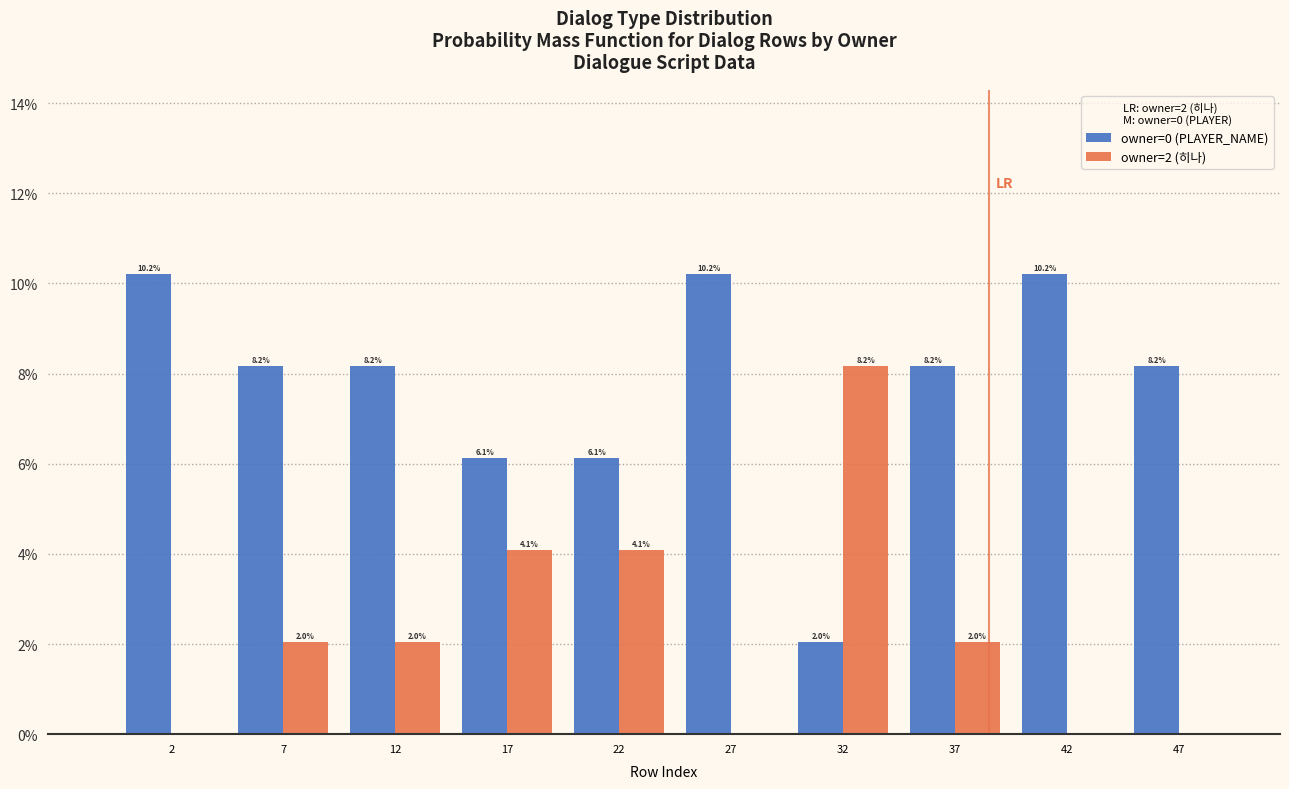

In the owner=2 (히나) series, which range on the x-axis has the tallest bar?

30 to 35